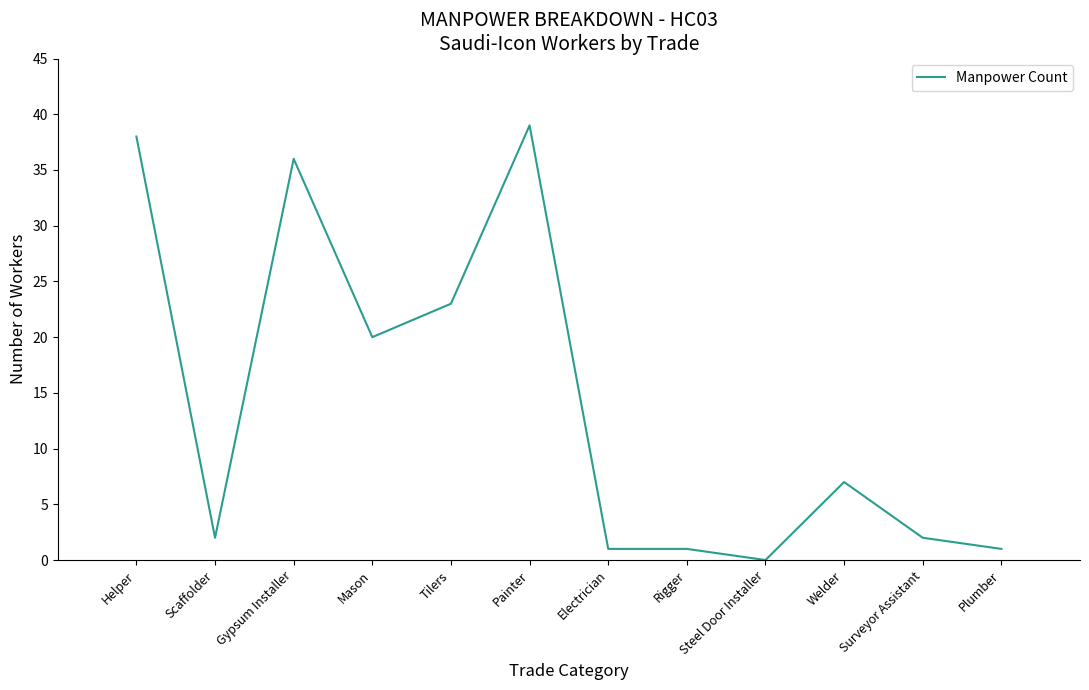

Between Painter and Welder, which is larger?

Painter